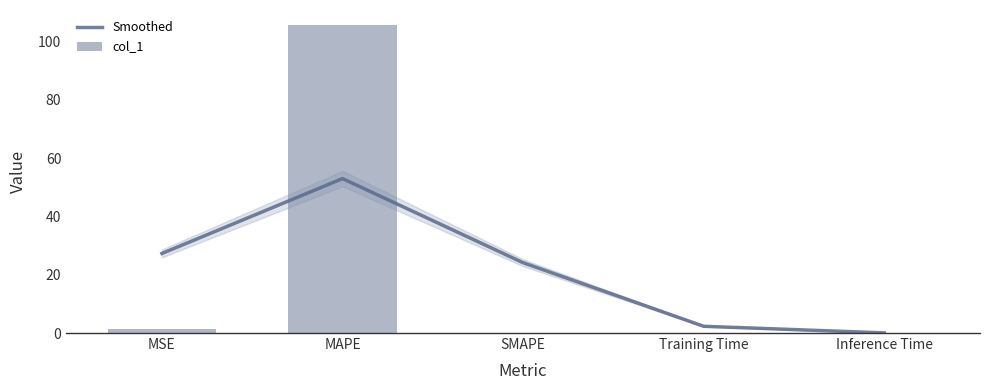

At how many categories does at least one series exceed 64?

1